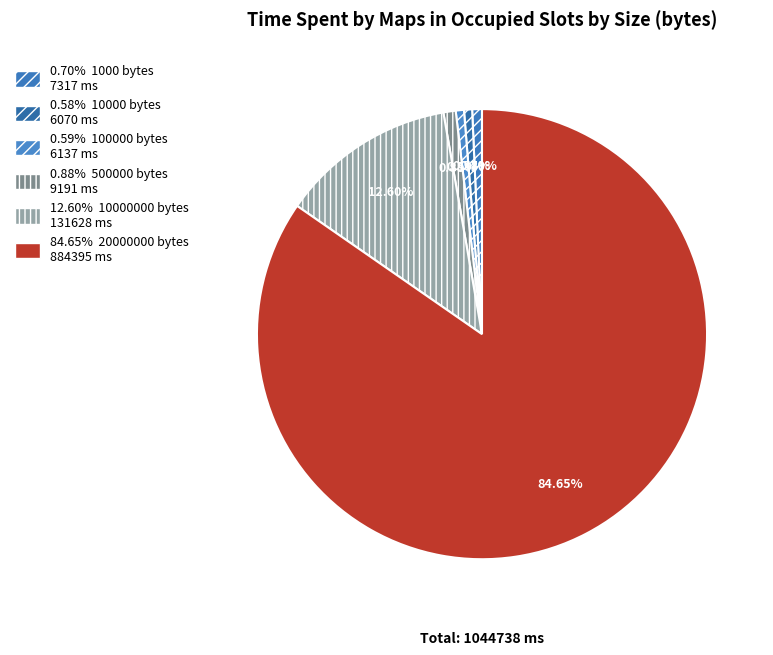

Count the number of slices in the pie.

6